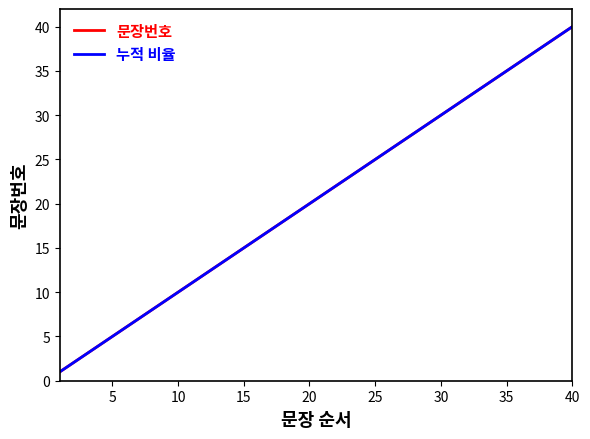

Does the chart have visible grid lines?

No